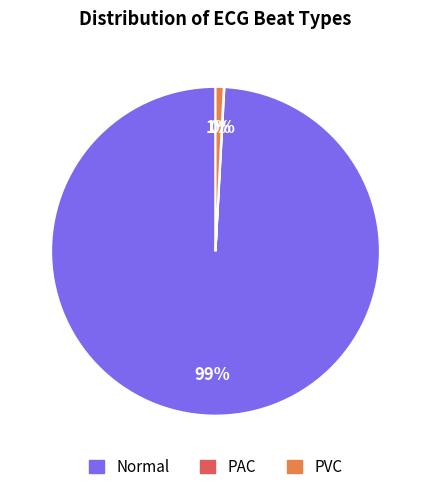

To the nearest percent, what percentage of the pie is PVC?

1%